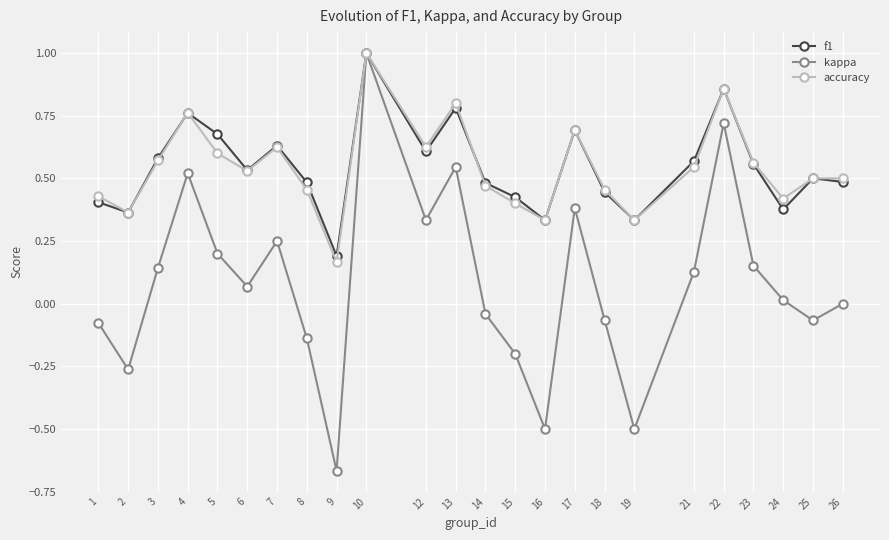

The f1 series shows 0.5 at 25. True or false?

True